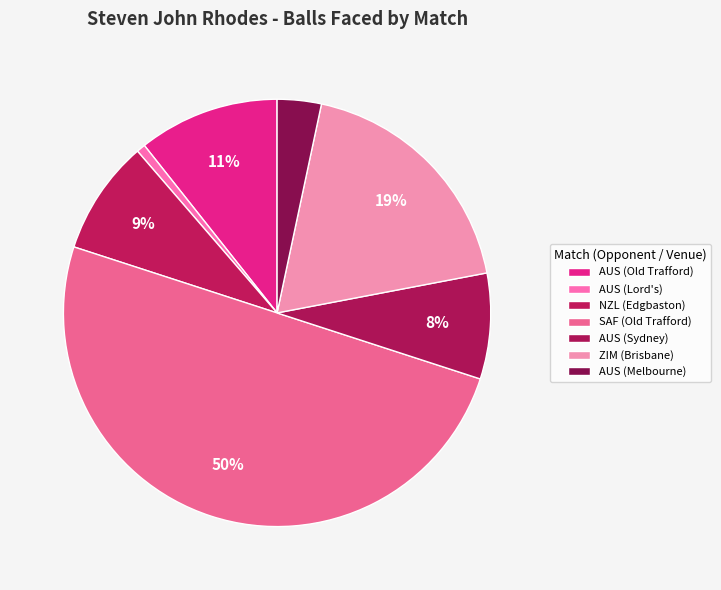

The AUS (Lord's) slice represents 6% of the pie. True or false?

False